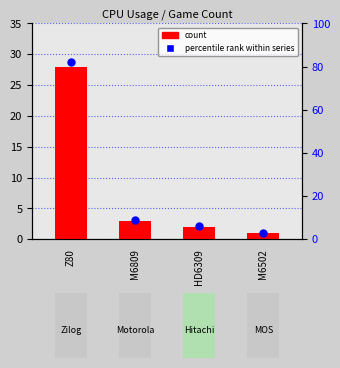

What are all the series names shown in the legend?

count, percentile rank